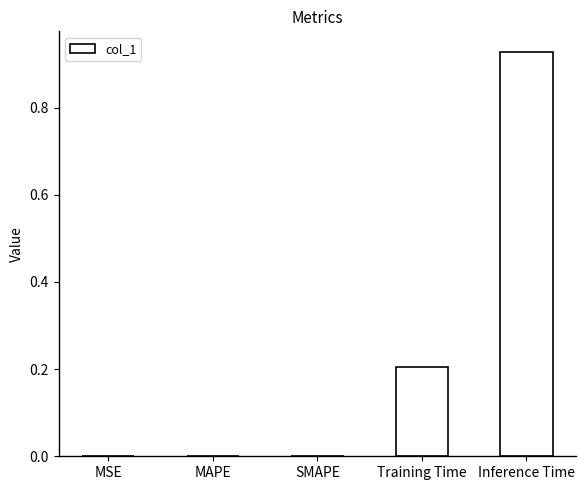

True or false: the data shows -0.6 at SMAPE.

False